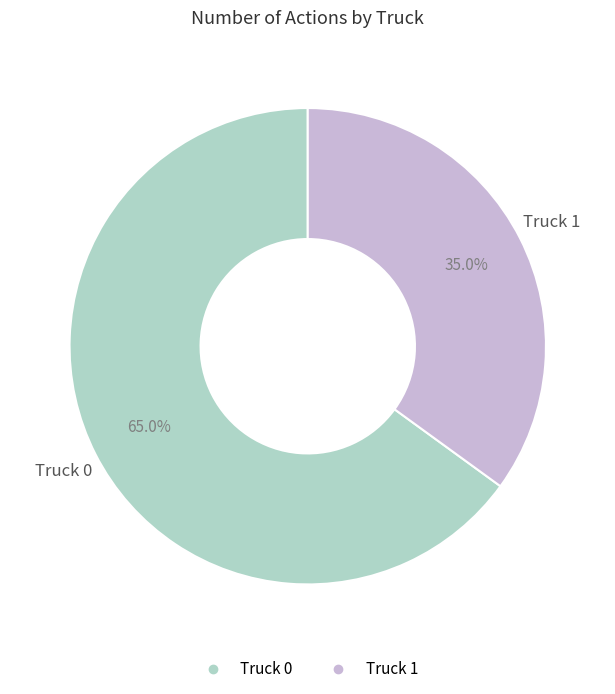

Combined, do Truck 1 and Truck 0 account for over 50%?

Yes